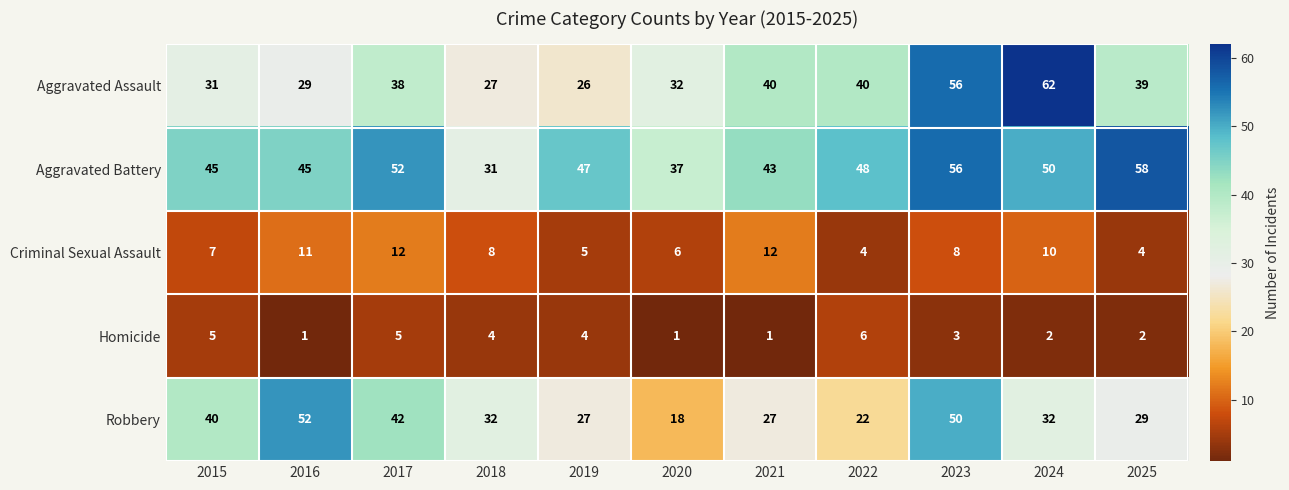

At how many categories does at least one series exceed 7?

11